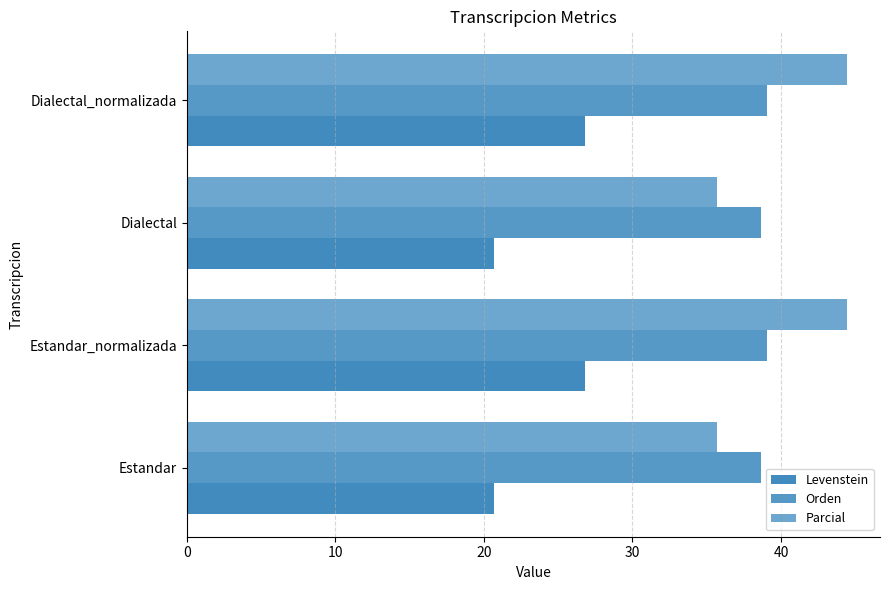

How many values in the Orden series exceed 39?

2